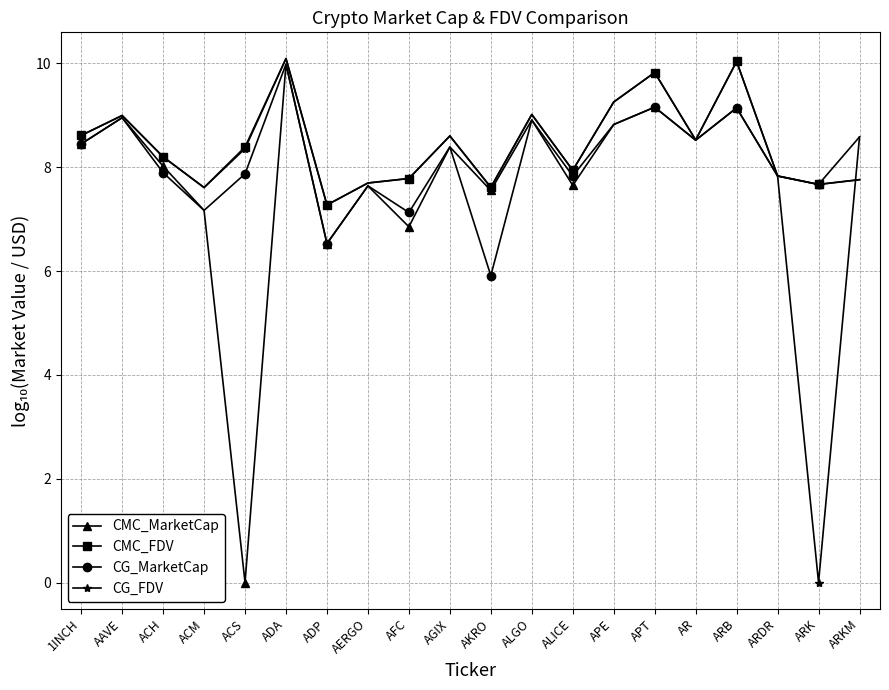

Which series has the largest range (max minus min)?

CG_FDV